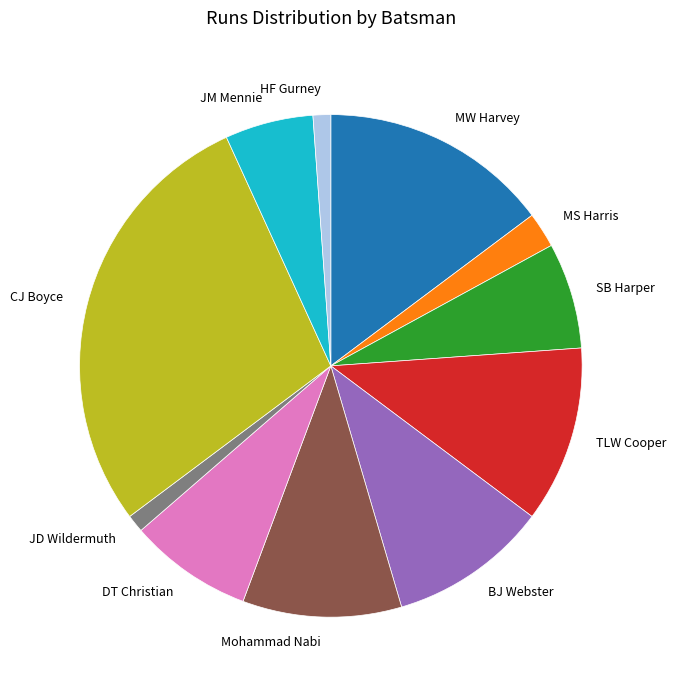

Combined, do Mohammad Nabi and HF Gurney account for over 50%?

No